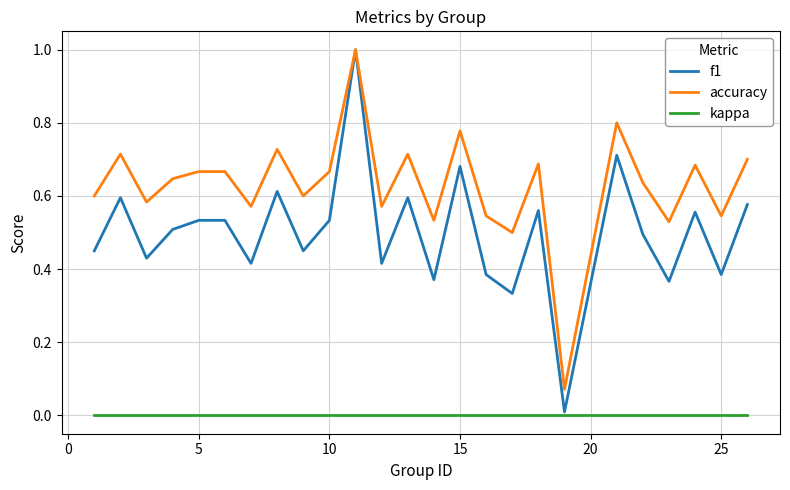

Which series has the largest range (max minus min)?

f1